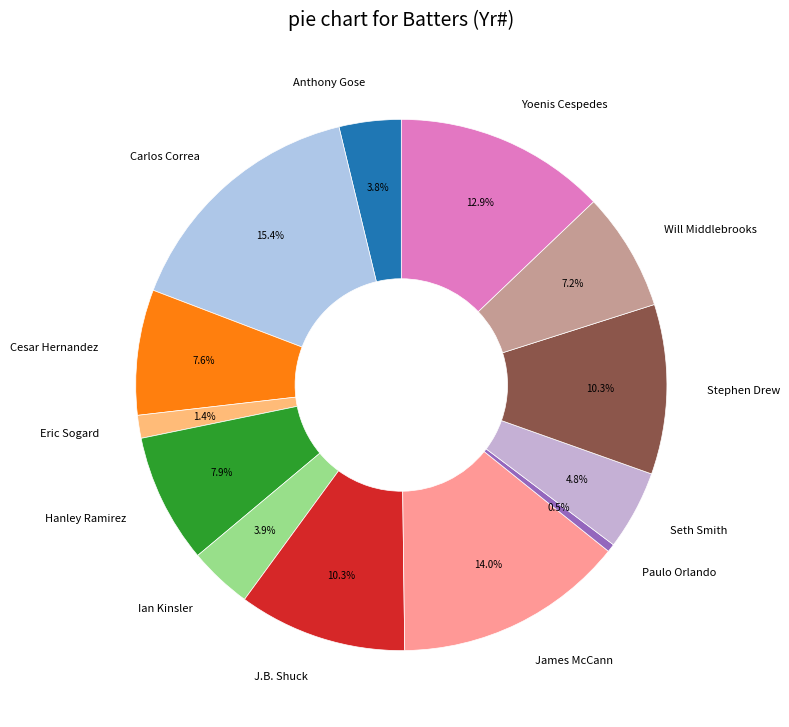

Is Anthony Gose the majority of the pie?

No